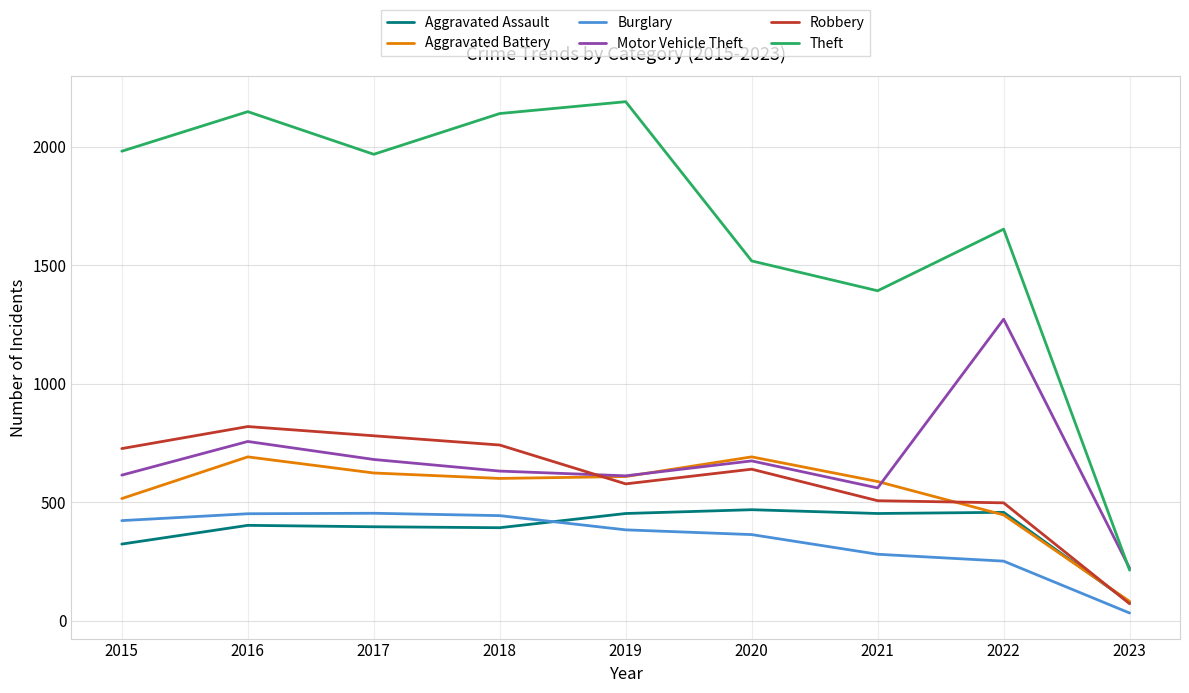

Which series has the largest range (max minus min)?

Theft